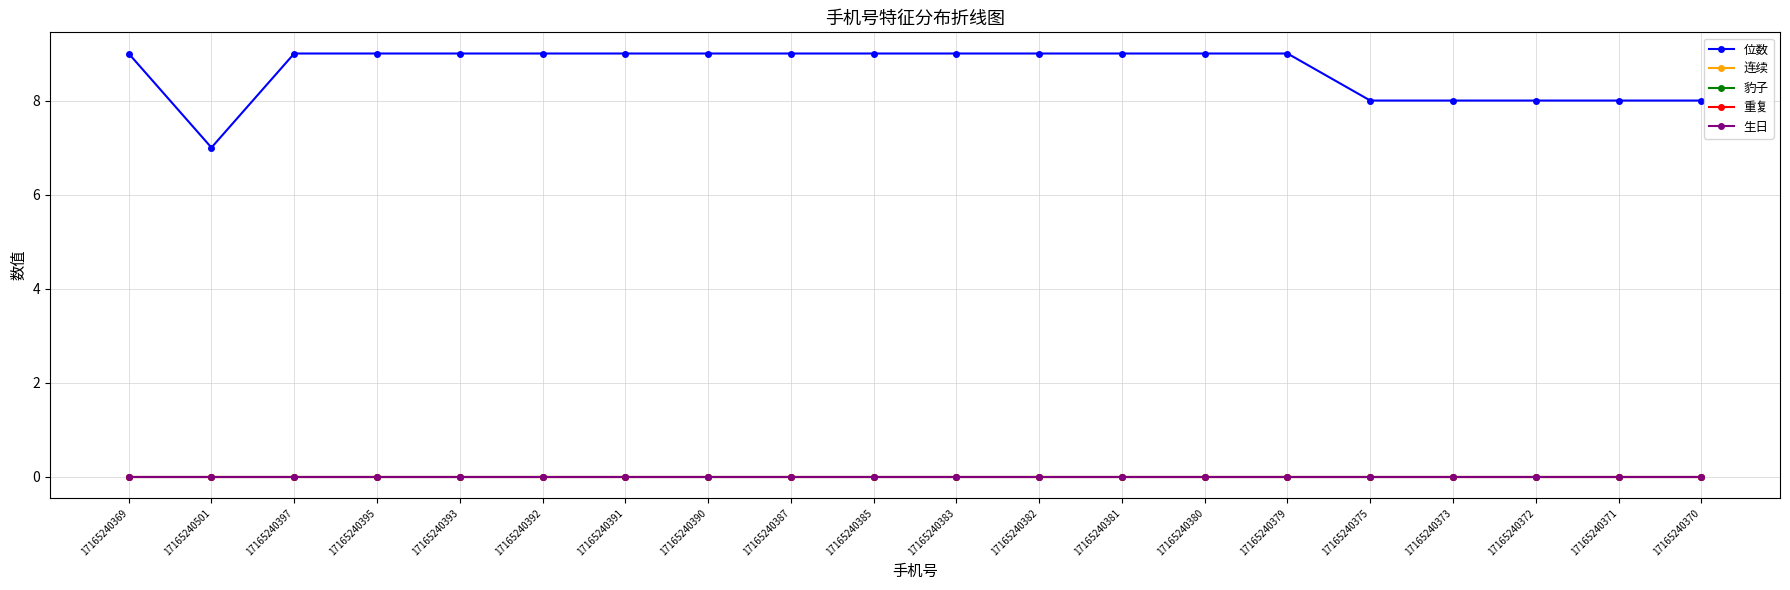

Does the chart have visible grid lines?

Yes